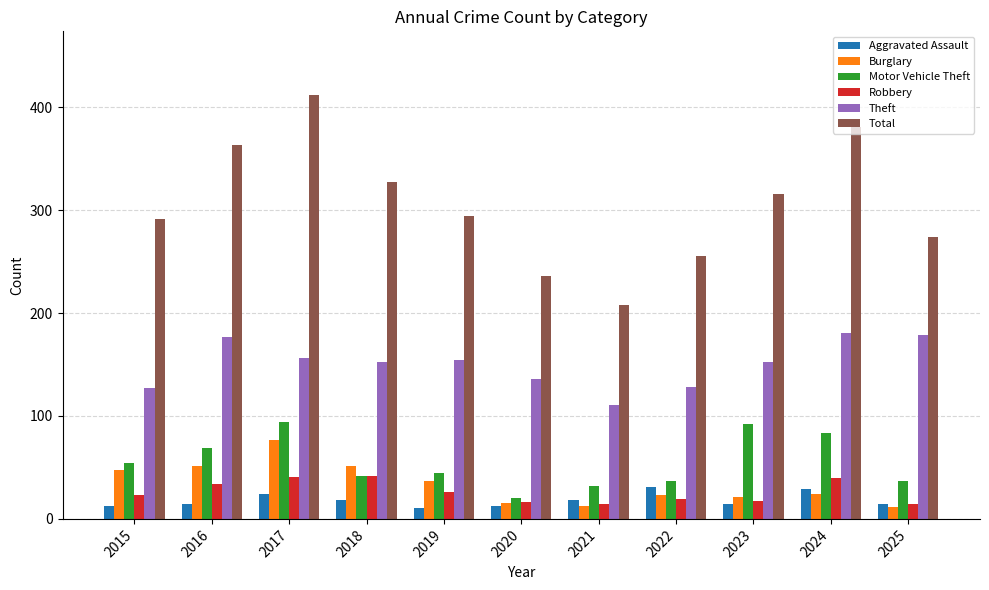

How many data points does each series have?

11